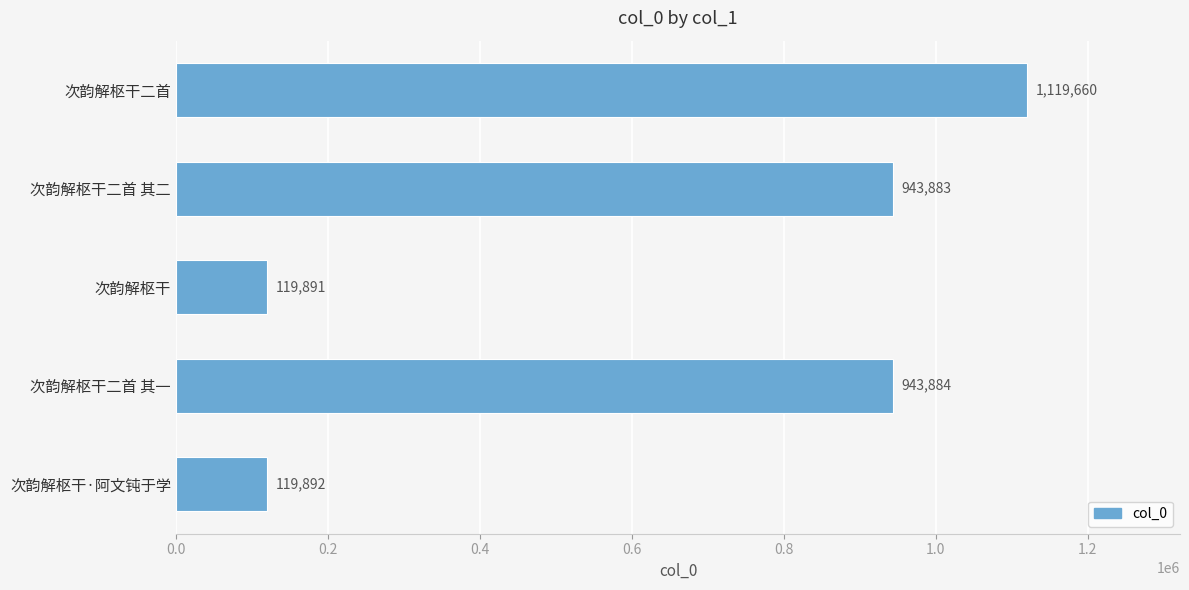

Rank the categories by value from lowest to highest.

次韵解枢干, 次韵解枢干·阿文钝于学, 次韵解枢干二首 其二, 次韵解枢干二首 其一, 次韵解枢干二首